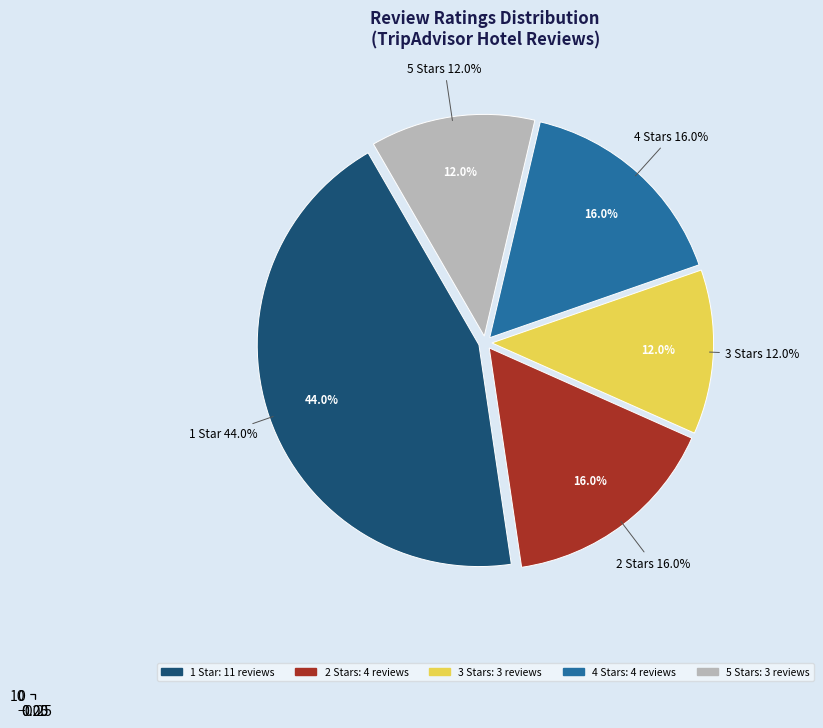

Which slice is the largest?

1 Star